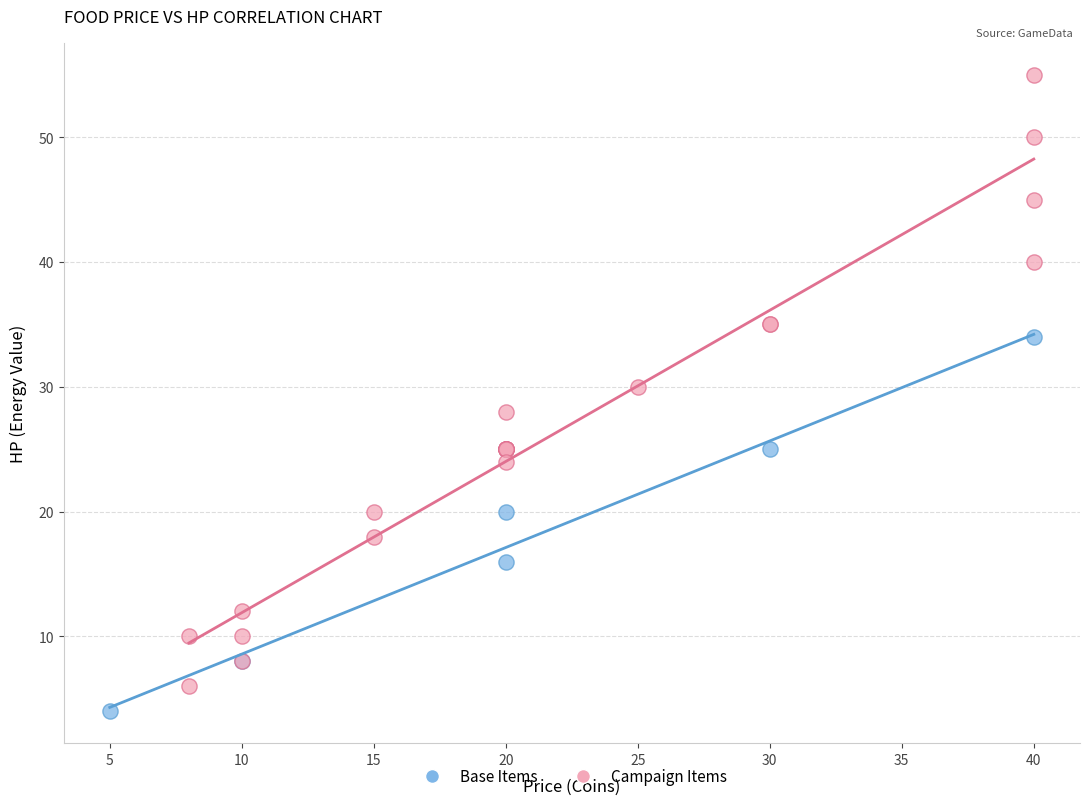

Which series contains the highest Y value?

Campaign Items